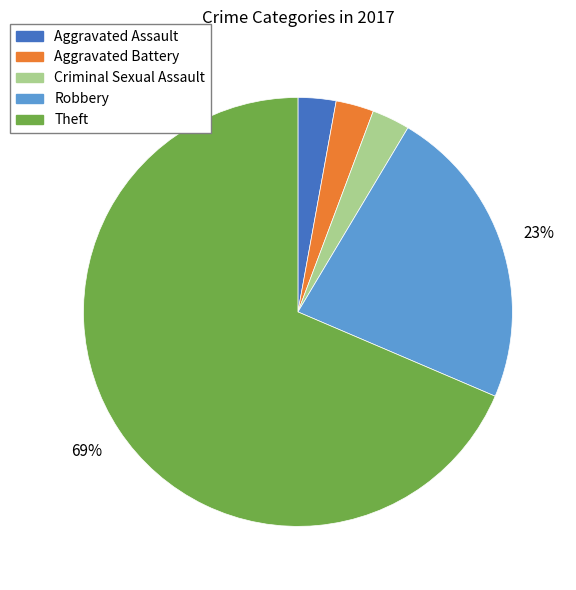

Is there any slice that represents more than half of the pie?

Yes